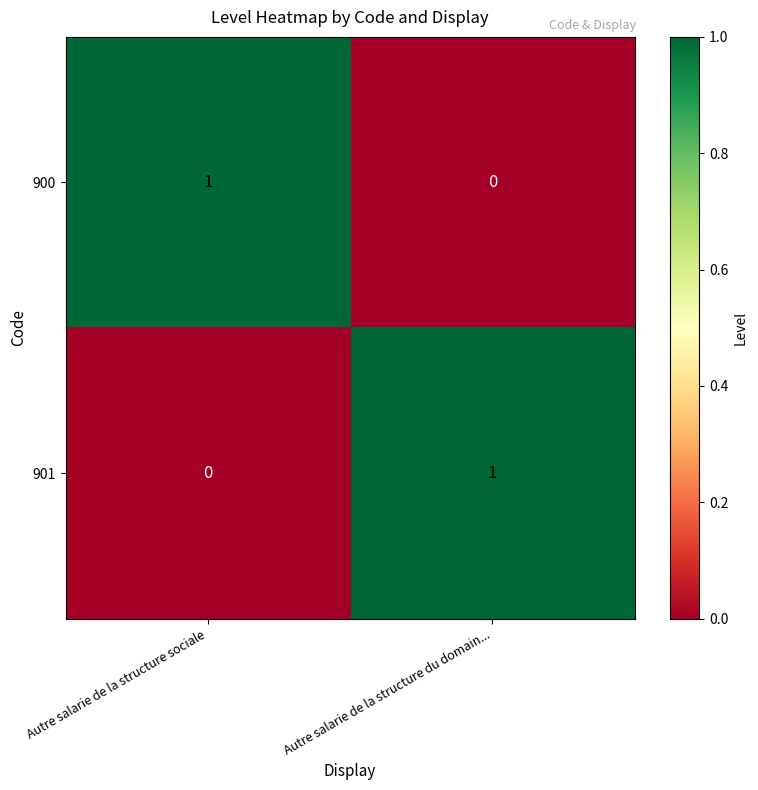

At which label is 901 closest to 0?

Autre salarie de la structure sociale